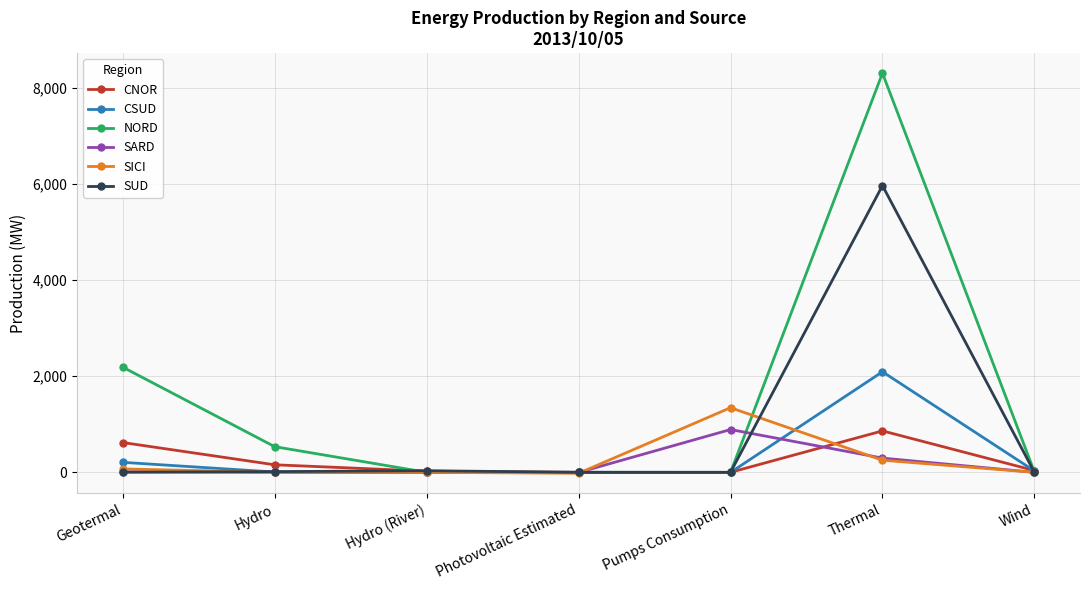

The SARD series shows 0 at Hydro (River). True or false?

True